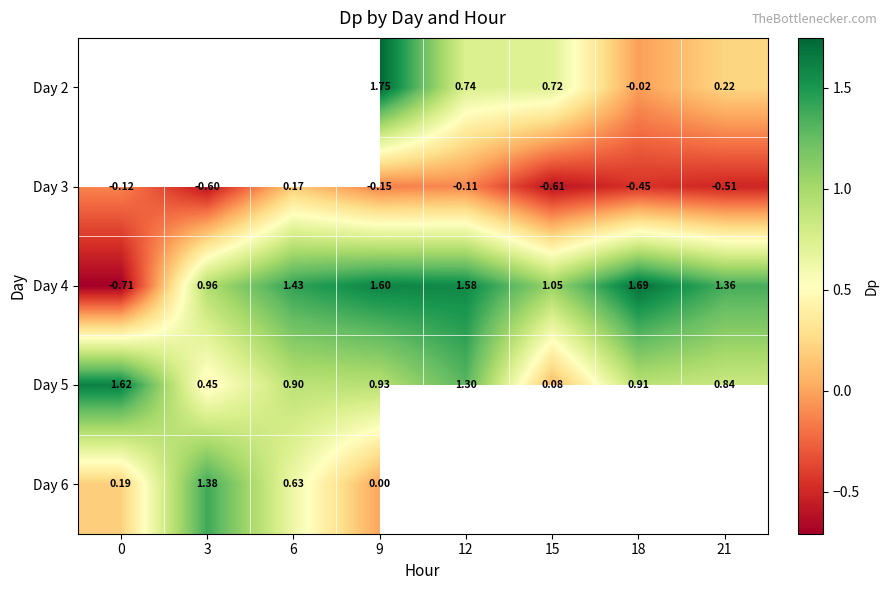

How many values in the Day 4 series exceed 1?

6